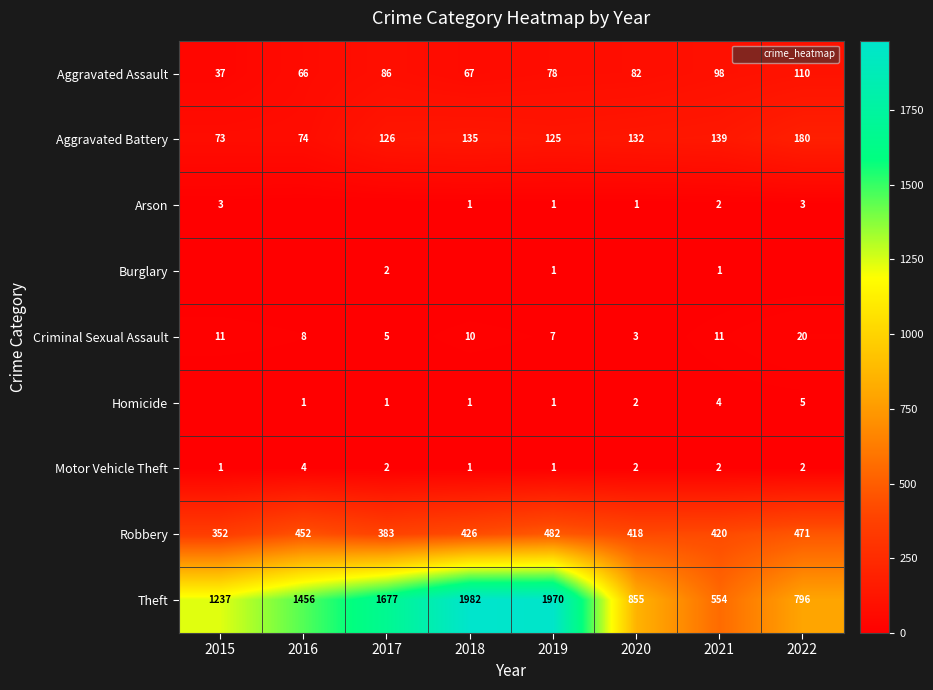

Between 2015 and 2022, which is larger?

2022